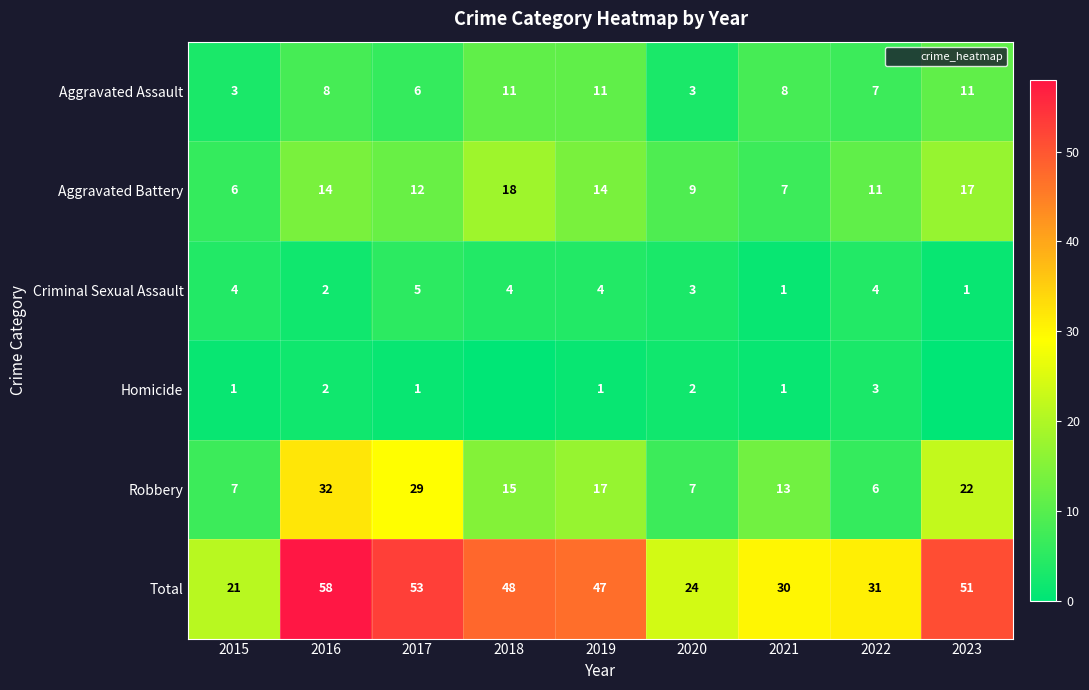

What is the sum of all Aggravated Battery values?

108